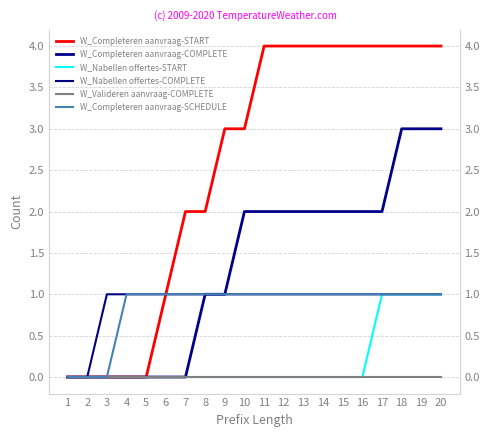

Reading right to left, what are all the values shown in this chart?

W_Completeren aanvraag-START: 20=4	19=4	18=4	17=4	16=4	15=4	14=4	13=4	12=4	11=4	10=3	9=3	8=2	7=2	6=1	5=0	4=0	3=0	2=0	1=0
W_Completeren aanvraag-COMPLETE: 20=3	19=3	18=3	17=2	16=2	15=2	14=2	13=2	12=2	11=2	10=2	9=1	8=1	7=0	6=0	5=0	4=0	3=0	2=0	1=0
W_Nabellen offertes-START: 20=1	19=1	18=1	17=1	16=0	15=0	14=0	13=0	12=0	11=0	10=0	9=0	8=0	7=0	6=0	5=0	4=0	3=0	2=0	1=0
W_Nabellen offertes-COMPLETE: 20=1	19=1	18=1	17=1	16=1	15=1	14=1	13=1	12=1	11=1	10=1	9=1	8=1	7=1	6=1	5=1	4=1	3=1	2=0	1=0
W_Valideren aanvraag-COMPLETE: 20=0	19=0	18=0	17=0	16=0	15=0	14=0	13=0	12=0	11=0	10=0	9=0	8=0	7=0	6=0	5=0	4=0	3=0	2=0	1=0
W_Completeren aanvraag-SCHEDULE: 20=1	19=1	18=1	17=1	16=1	15=1	14=1	13=1	12=1	11=1	10=1	9=1	8=1	7=1	6=1	5=1	4=1	3=0	2=0	1=0